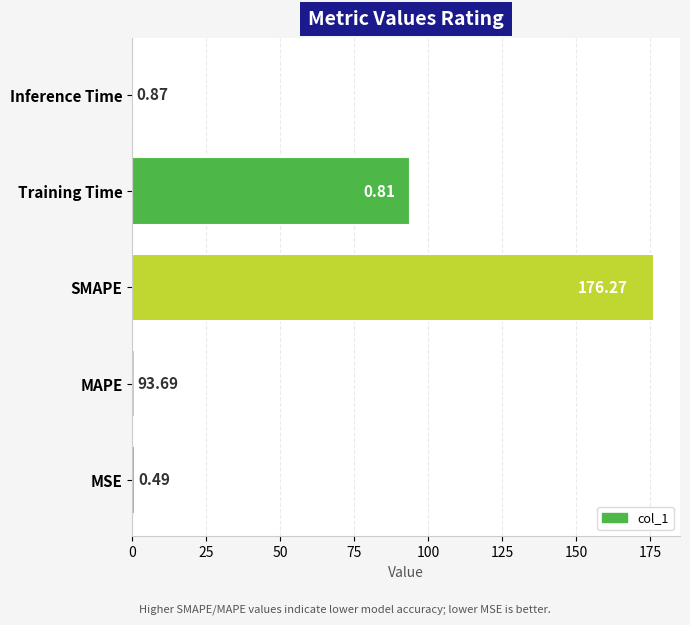

Which category has the highest value across all series?

SMAPE